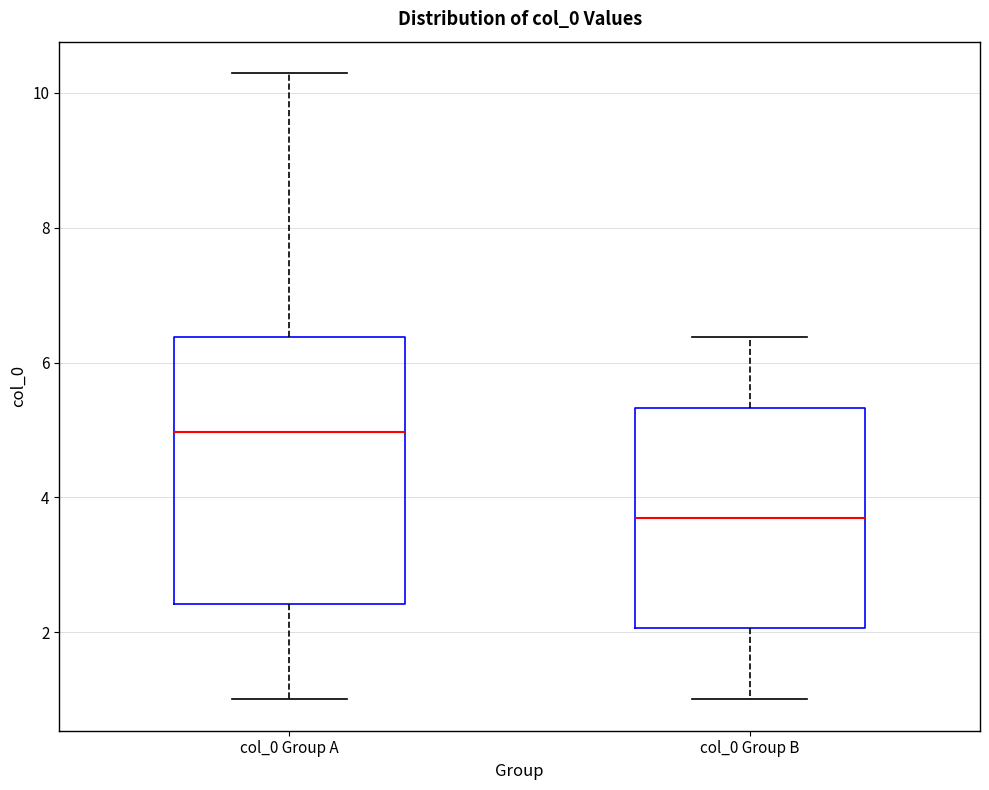

Where does the lower whisker of the box for col_0 Group A end on the y-axis? The values are not printed on the chart, so give them approximately, as read against the axis.

1.0